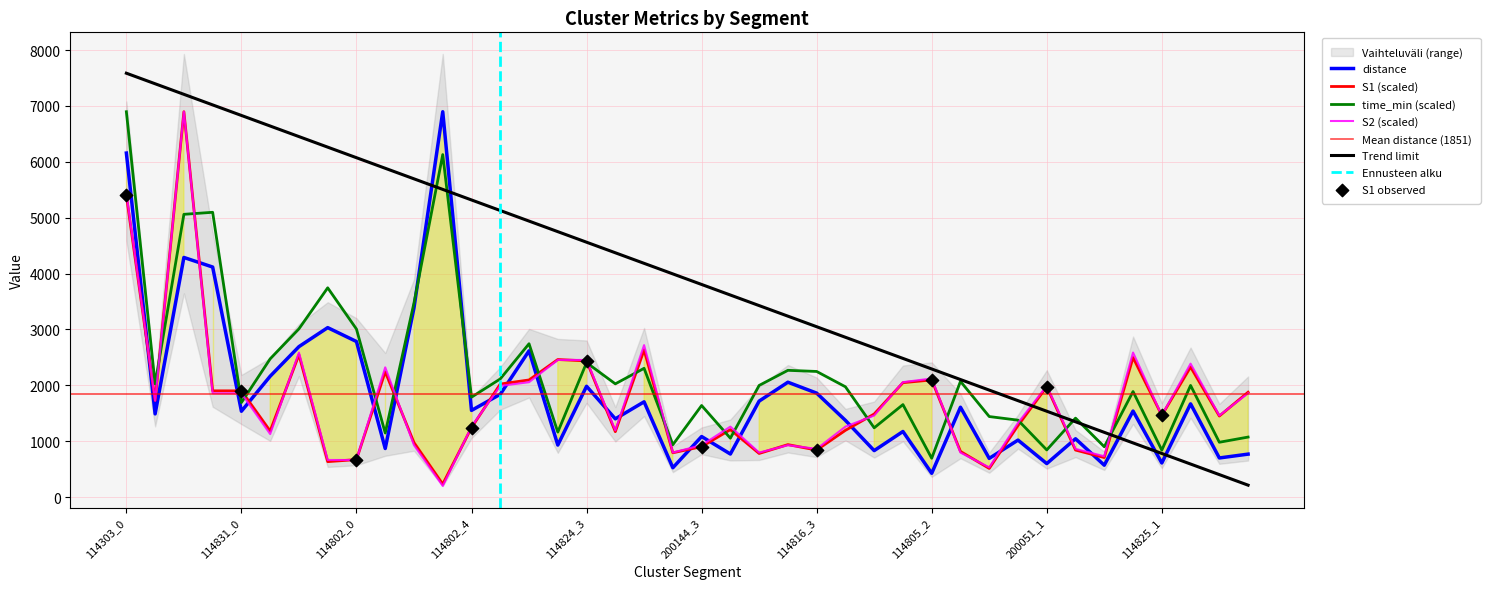

Which series has the largest total across all categories?

time_min